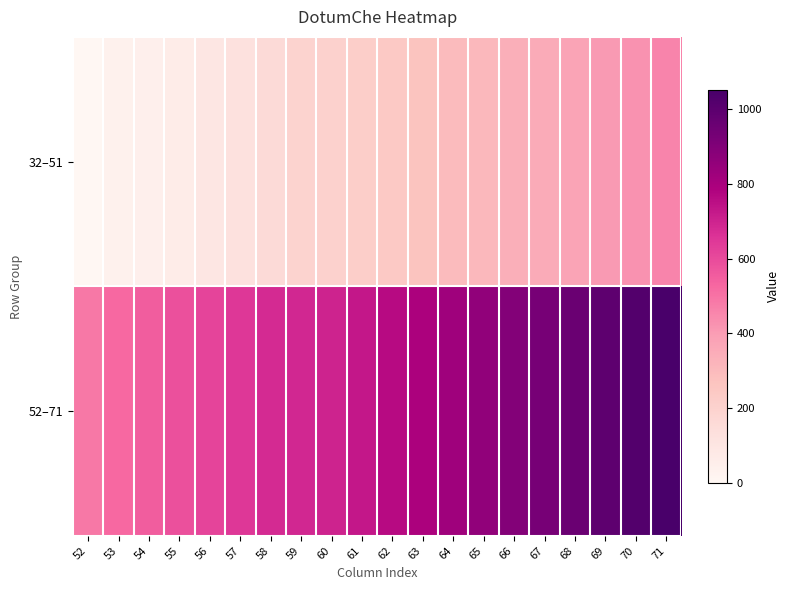

How many distinct data groups are displayed?

2